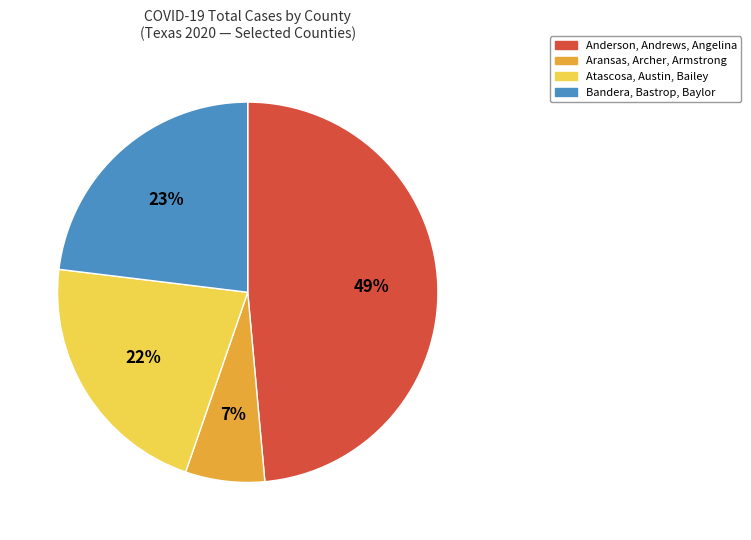

Rank the categories by value from highest to lowest.

Anderson, Andrews, Angelina, Bandera, Bastrop, Baylor, Atascosa, Austin, Bailey, Aransas, Archer, Armstrong